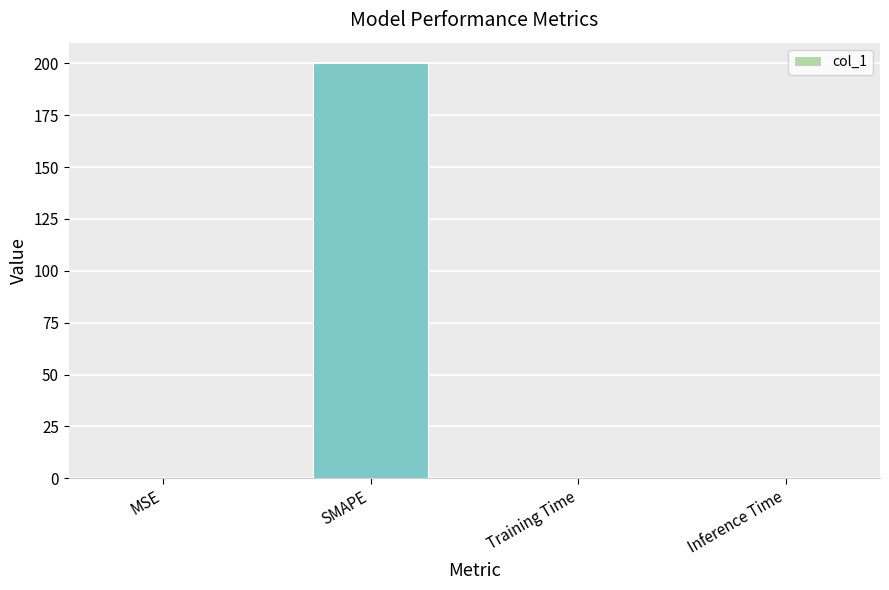

What is the maximum value shown in the chart?

200.0